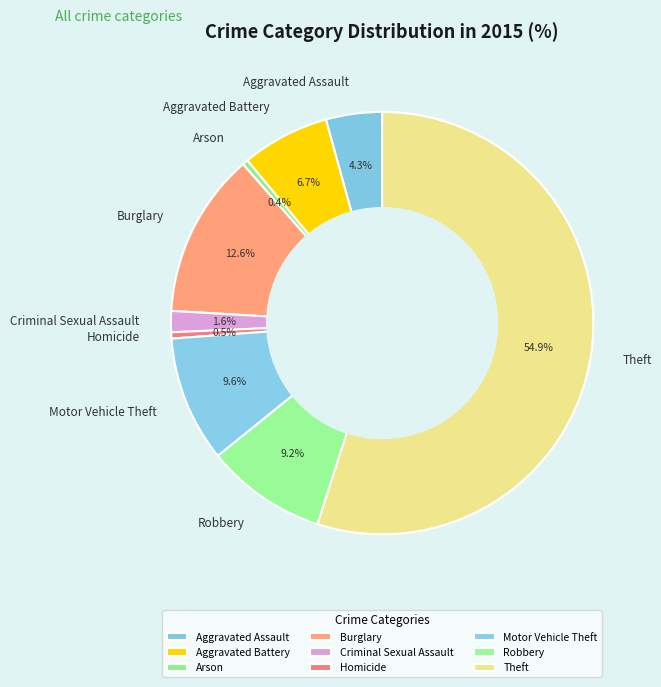

The Homicide slice represents 10% of the pie. True or false?

False